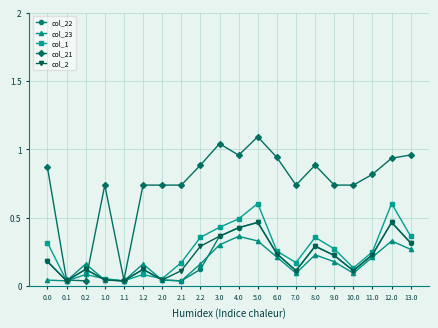

Which series has the largest range (max minus min)?

col_21